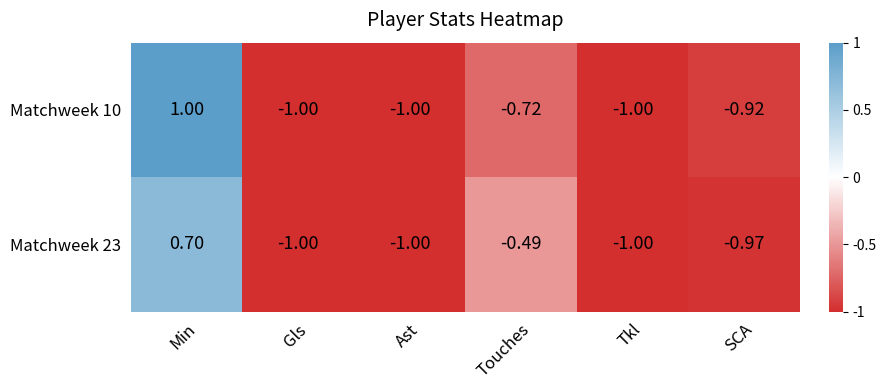

What is the minimum value shown in the chart?

-1.0